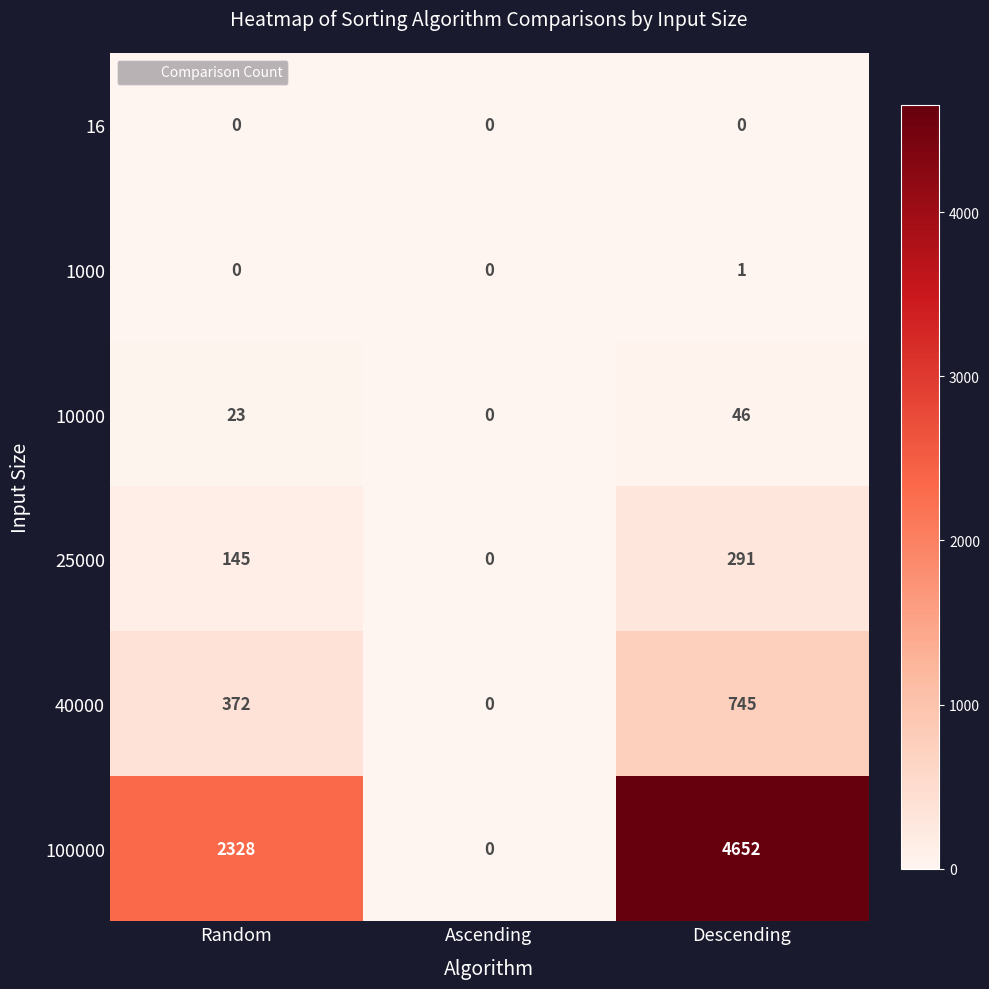

Which series has the largest total across all categories?

100000